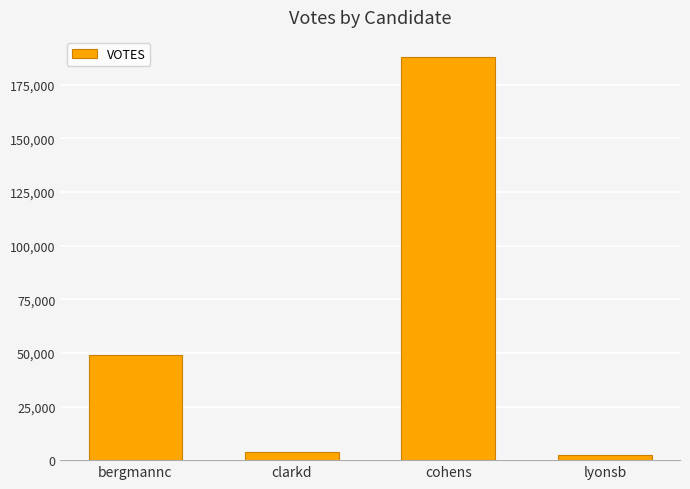

Between cohens and clarkd, which is larger?

cohens